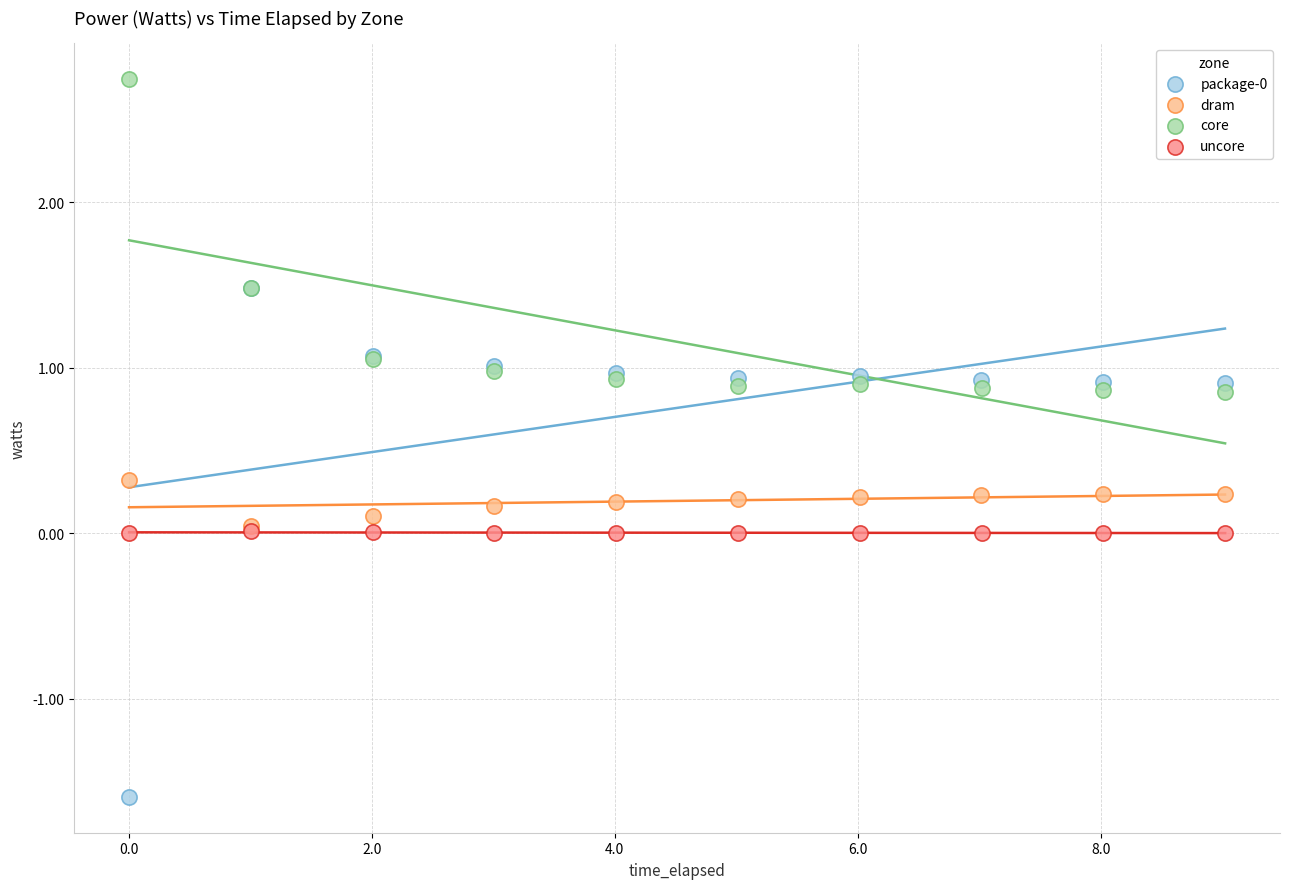

Which series reaches the maximum Y coordinate?

core